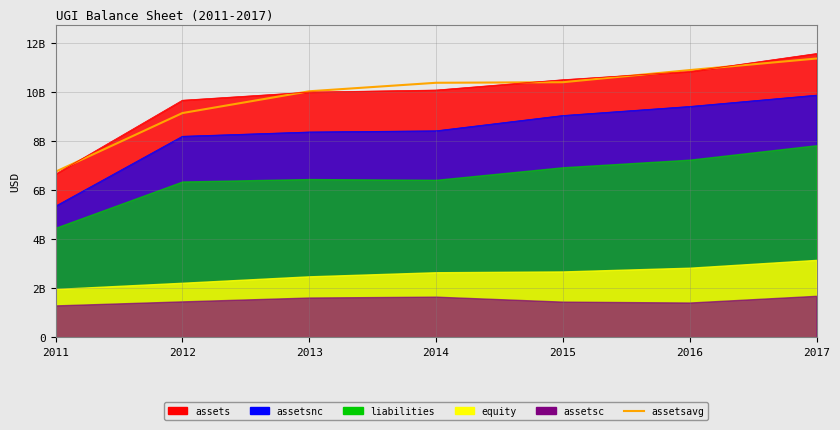

At which category does the chart reach its peak across all series?

2017